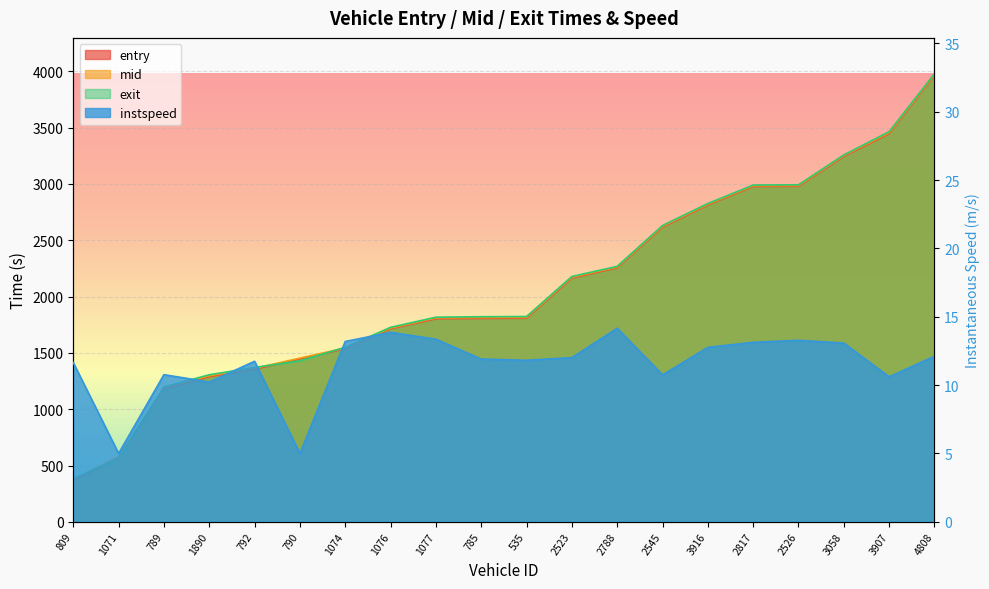

List the series in order of their peak value, highest first.

exit, mid, entry, instspeed